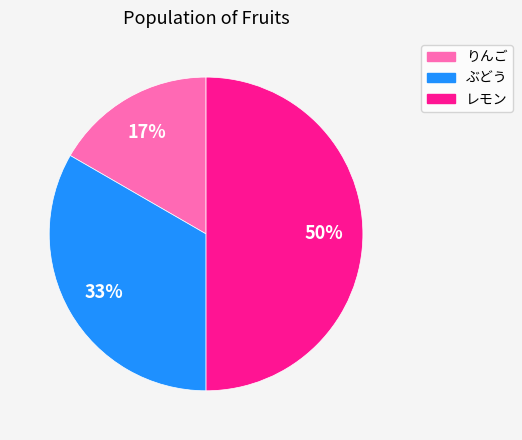

To the nearest percent, what is the average slice percentage?

33%